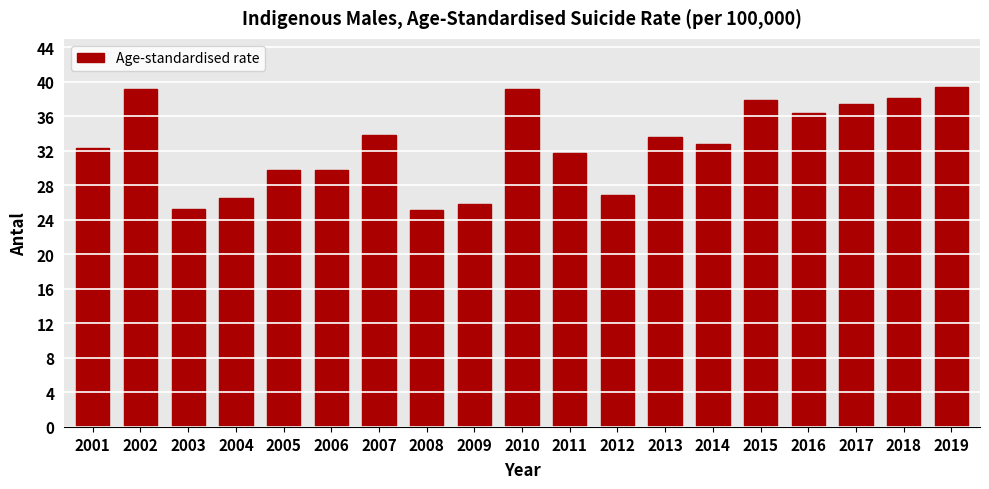

What is the smallest value displayed?

25.1